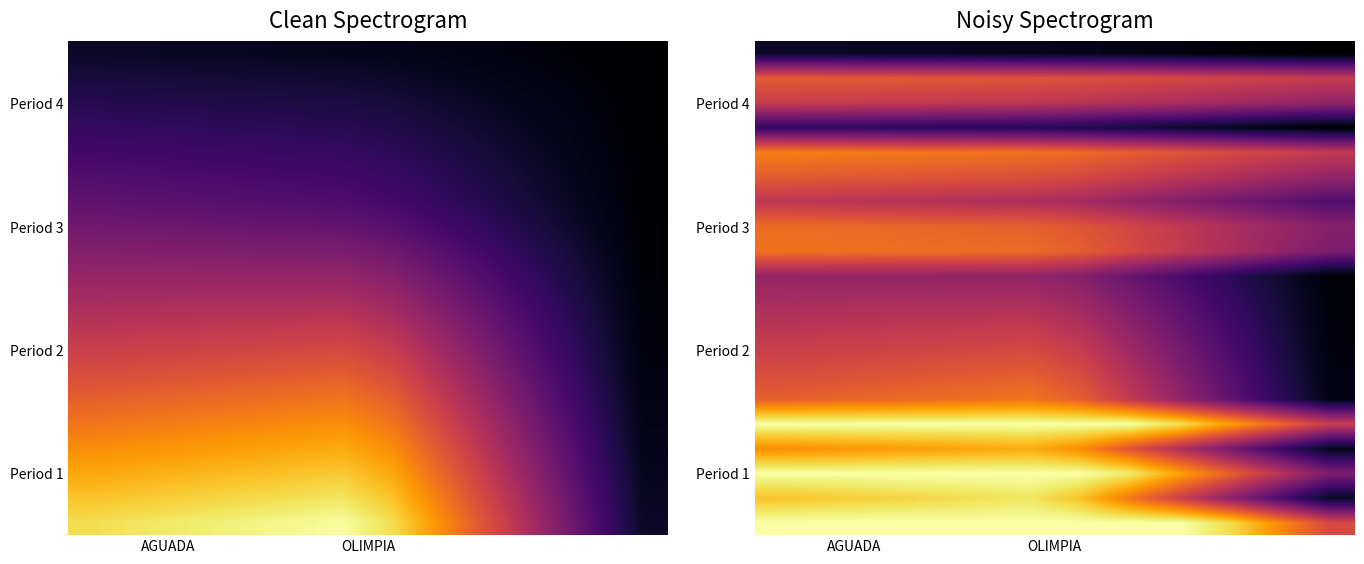

What is the greatest value displayed?

1.0